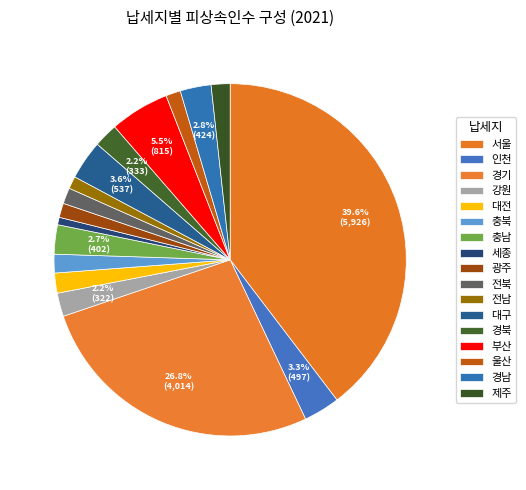

What is the total percentage of 경기 and 서울?

66.5%